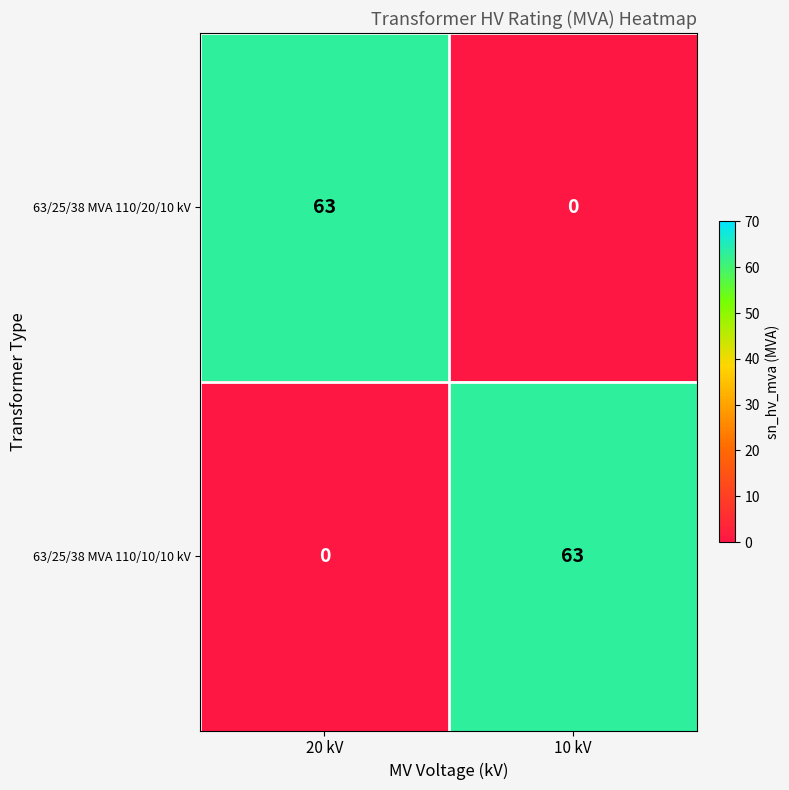

How many categories are shown in the chart?

2